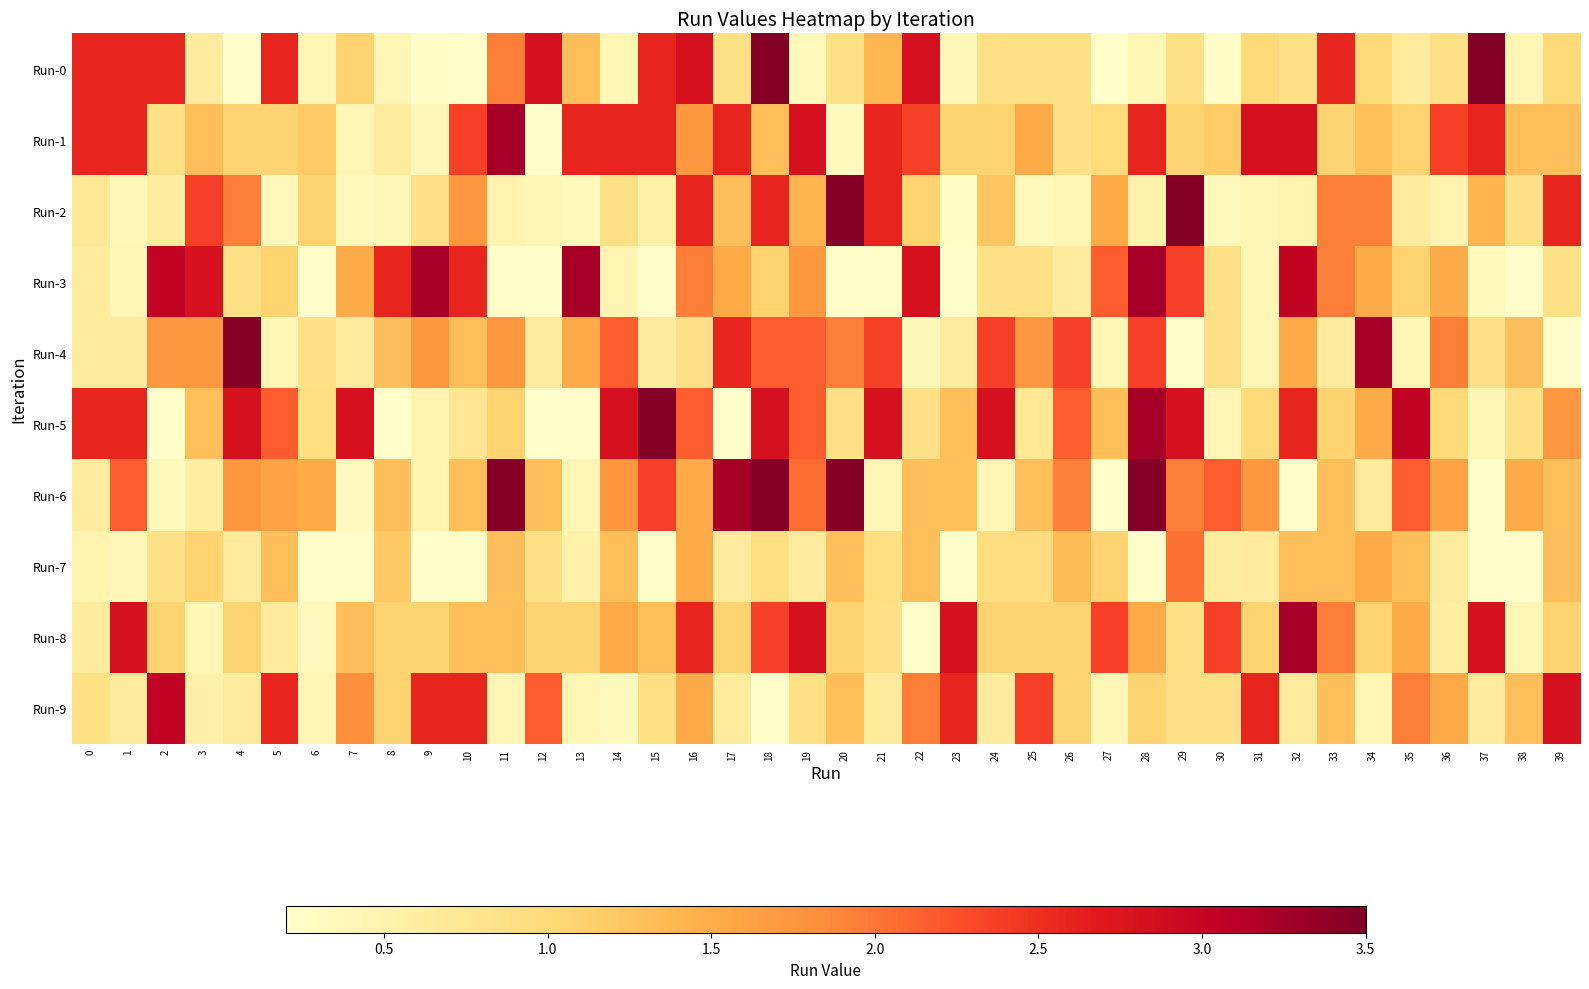

Reading left to right, list all the values displayed in this chart.

Run-0: 0=2.6	1=2.6	2=2.6	3=0.6	4=0.2	5=2.6	6=0.4	7=1.1	8=0.4	9=0.2	10=0.2	11=1.9	12=2.8	13=1.3	14=0.4	15=2.6	16=2.8	17=0.9	18=3.5	19=0.4	20=0.9	21=1.4	22=2.8	23=0.4	24=0.9	25=0.9	26=0.9	27=0.2	28=0.4	29=0.9	30=0.2	31=1.0	32=0.9	33=2.6	34=1.0	35=0.6	36=0.9	37=3.5	38=0.4	39=1.0
Run-1: 0=2.6	1=2.6	2=0.9	3=1.3	4=1.1	5=1.1	6=1.2	7=0.4	8=0.6	9=0.4	10=2.4	11=3.2	12=0.2	13=2.6	14=2.6	15=2.6	16=1.7	17=2.6	18=1.3	19=2.8	20=0.3	21=2.6	22=2.4	23=1.1	24=1.1	25=1.5	26=0.9	27=1.0	28=2.6	29=1.1	30=1.2	31=2.8	32=2.8	33=1.1	34=1.3	35=1.1	36=2.4	37=2.6	38=1.3	39=1.3
Run-2: 0=0.7	1=0.4	2=0.6	3=2.4	4=1.9	5=0.4	6=1.1	7=0.4	8=0.4	9=0.9	10=1.7	11=0.5	12=0.4	13=0.4	14=0.9	15=0.5	16=2.6	17=1.3	18=2.6	19=1.4	20=3.5	21=2.6	22=1.1	23=0.3	24=1.2	25=0.4	26=0.4	27=1.5	28=0.5	29=3.5	30=0.4	31=0.4	32=0.5	33=1.9	34=1.9	35=0.6	36=0.5	37=1.4	38=0.9	39=2.6
Run-3: 0=0.6	1=0.4	2=3.0	3=2.8	4=0.9	5=1.1	6=0.2	7=1.5	8=2.6	9=3.2	10=2.6	11=0.2	12=0.2	13=3.2	14=0.5	15=0.2	16=1.9	17=1.5	18=1.1	19=1.7	20=0.2	21=0.2	22=2.8	23=0.2	24=0.9	25=0.9	26=0.6	27=2.2	28=3.2	29=2.4	30=0.9	31=0.4	32=3.0	33=1.9	34=1.5	35=1.1	36=1.5	37=0.3	38=0.2	39=0.9
Run-4: 0=0.6	1=0.6	2=1.7	3=1.7	4=3.5	5=0.4	6=0.9	7=0.6	8=1.3	9=1.7	10=1.3	11=1.7	12=0.6	13=1.5	14=2.2	15=0.6	16=0.9	17=2.6	18=2.2	19=2.2	20=1.9	21=2.4	22=0.4	23=0.6	24=2.4	25=1.7	26=2.4	27=0.4	28=2.4	29=0.2	30=0.9	31=0.4	32=1.5	33=0.6	34=3.2	35=0.4	36=1.9	37=0.9	38=1.3	39=0.2
Run-5: 0=2.6	1=2.6	2=0.2	3=1.3	4=2.8	5=2.2	6=0.9	7=2.8	8=0.2	9=0.5	10=0.8	11=1.1	12=0.2	13=0.2	14=2.8	15=3.5	16=2.2	17=0.2	18=2.8	19=2.2	20=0.9	21=2.8	22=0.9	23=1.3	24=2.8	25=0.7	26=2.2	27=1.3	28=3.2	29=2.8	30=0.4	31=1.0	32=2.6	33=1.1	34=1.5	35=3.0	36=1.0	37=0.4	38=0.9	39=1.7
Run-6: 0=0.6	1=2.2	2=0.4	3=0.6	4=1.7	5=1.6	6=1.5	7=0.3	8=1.3	9=0.5	10=1.3	11=3.5	12=1.3	13=0.4	14=1.7	15=2.4	16=1.5	17=3.2	18=3.5	19=2.1	20=3.5	21=0.4	22=1.3	23=1.3	24=0.4	25=1.3	26=1.9	27=0.2	28=3.5	29=1.9	30=2.2	31=1.7	32=0.2	33=1.3	34=0.6	35=2.2	36=1.6	37=0.2	38=1.5	39=1.3
Run-7: 0=0.5	1=0.4	2=0.9	3=1.1	4=0.6	5=1.3	6=0.2	7=0.2	8=1.2	9=0.2	10=0.2	11=1.3	12=0.9	13=0.5	14=1.3	15=0.2	16=1.5	17=0.6	18=0.9	19=0.6	20=1.3	21=0.9	22=1.3	23=0.2	24=0.9	25=0.9	26=1.3	27=1.1	28=0.2	29=2.0	30=0.6	31=0.6	32=1.3	33=1.3	34=1.5	35=1.3	36=0.6	37=0.2	38=0.2	39=1.3
Run-8: 0=0.6	1=2.8	2=1.1	3=0.4	4=1.1	5=0.6	6=0.4	7=1.3	8=1.1	9=1.1	10=1.3	11=1.3	12=1.1	13=1.1	14=1.5	15=1.3	16=2.6	17=1.1	18=2.4	19=2.8	20=1.1	21=0.9	22=0.2	23=2.8	24=1.1	25=1.1	26=1.1	27=2.4	28=1.5	29=0.9	30=2.4	31=1.1	32=3.2	33=1.9	34=1.1	35=1.5	36=0.6	37=2.8	38=0.4	39=1.1
Run-9: 0=0.9	1=0.6	2=3.0	3=0.5	4=0.6	5=2.6	6=0.4	7=1.8	8=1.1	9=2.6	10=2.6	11=0.4	12=2.2	13=0.4	14=0.3	15=0.9	16=1.5	17=0.6	18=0.2	19=0.9	20=1.3	21=0.6	22=1.9	23=2.6	24=0.6	25=2.4	26=1.1	27=0.4	28=1.1	29=0.9	30=0.9	31=2.6	32=0.6	33=1.3	34=0.4	35=1.9	36=1.5	37=0.6	38=1.3	39=2.8